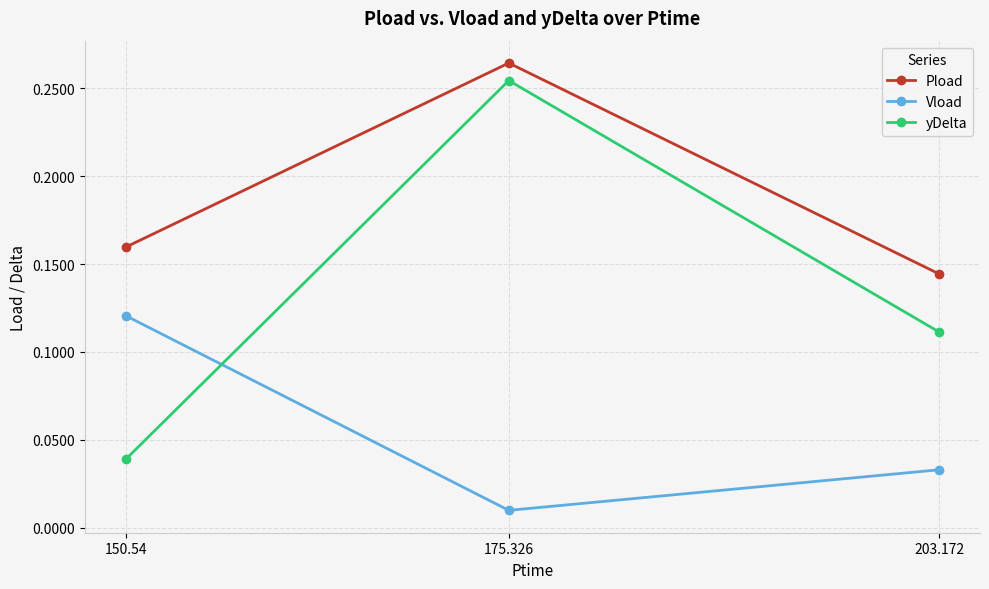

At which label does Pload reach its peak?

175.326